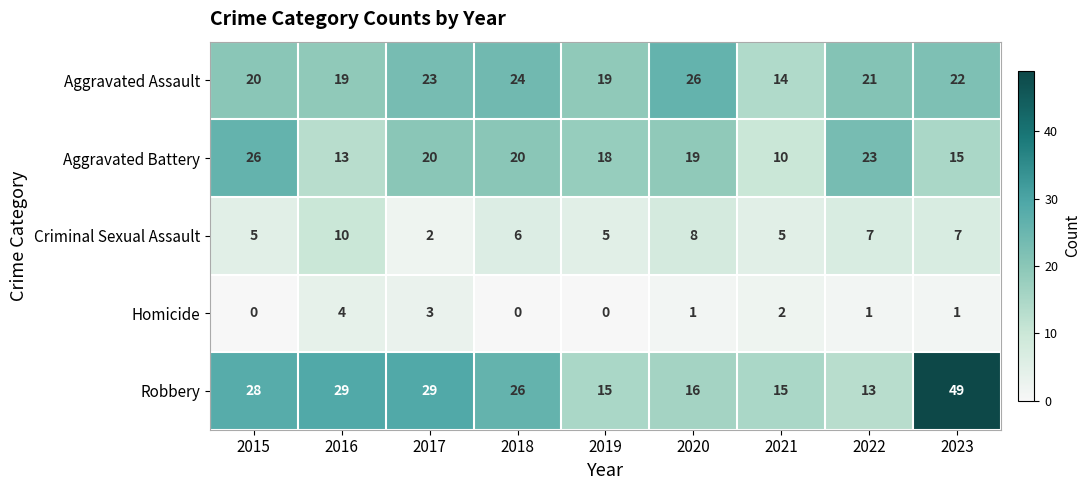

Is it true that Criminal Sexual Assault equals 10 at 2016?

True